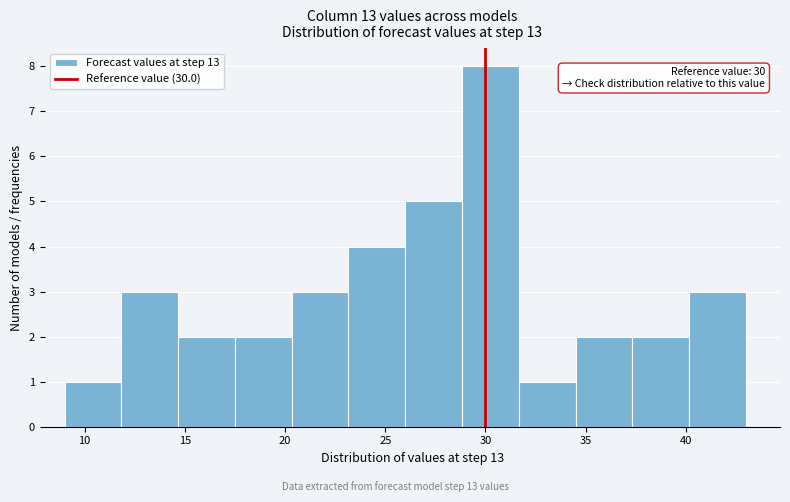

Which range on the x-axis has the tallest bar?

29.0 to 31.5